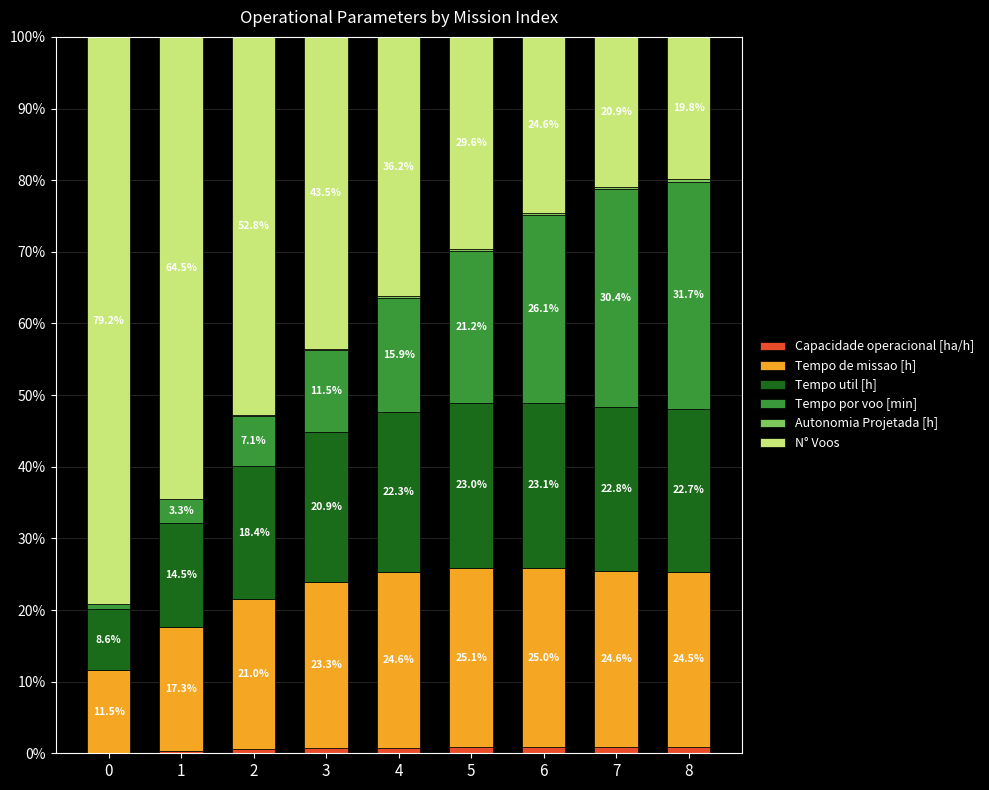

What is the total value across all series at 7?

100.0